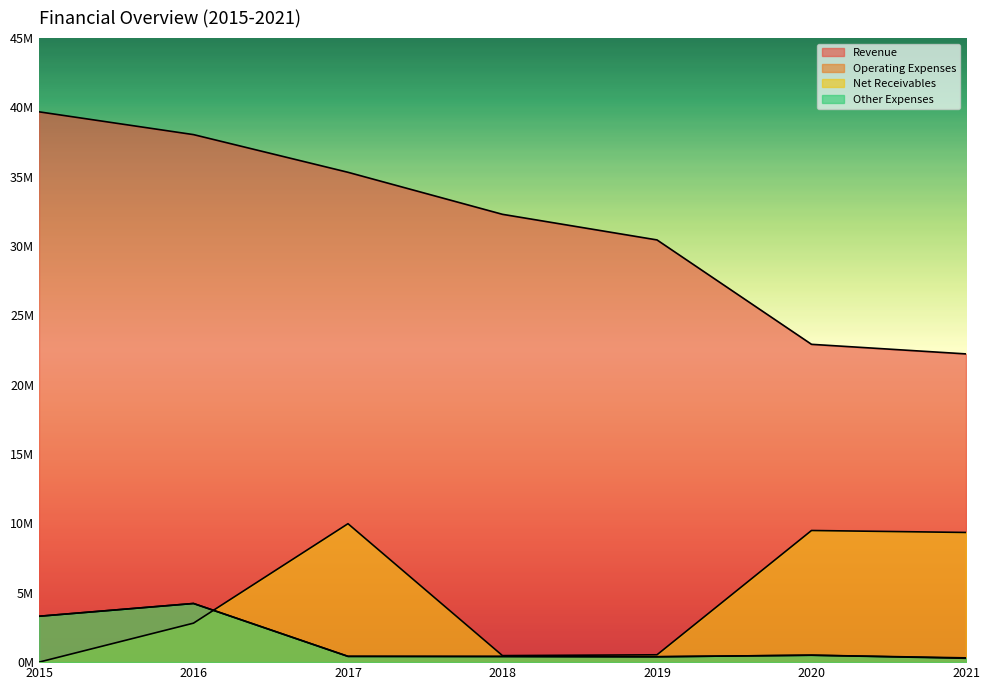

At which label does Other Expenses first exceed 416762?

2015